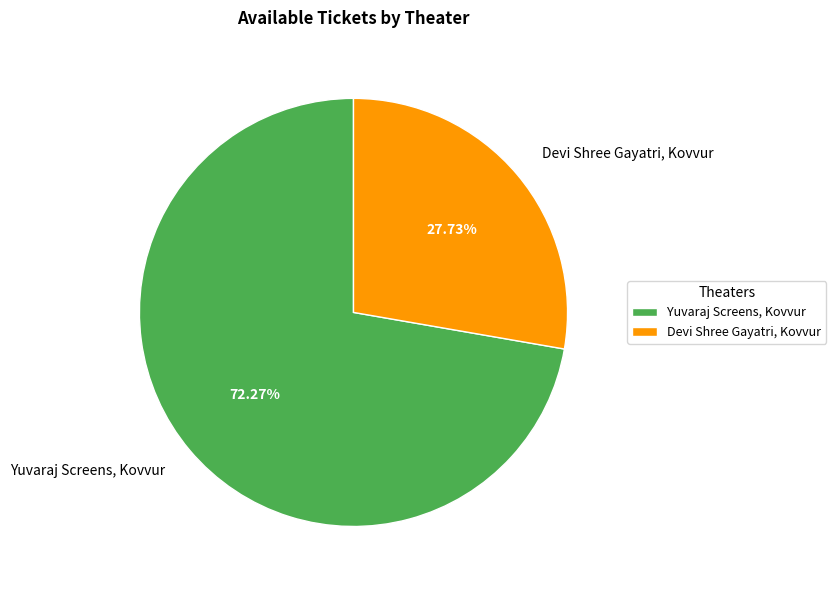

Rank the categories by value from lowest to highest.

Devi Shree Gayatri, Kovvur, Yuvaraj Screens, Kovvur